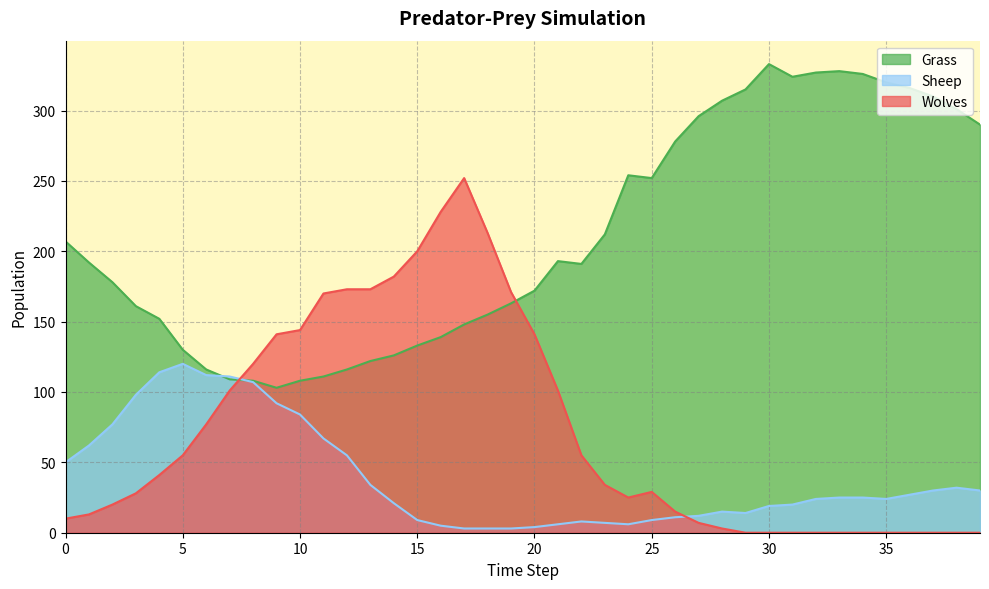

What is the value of the Wolves point at the 14th from the left?

173